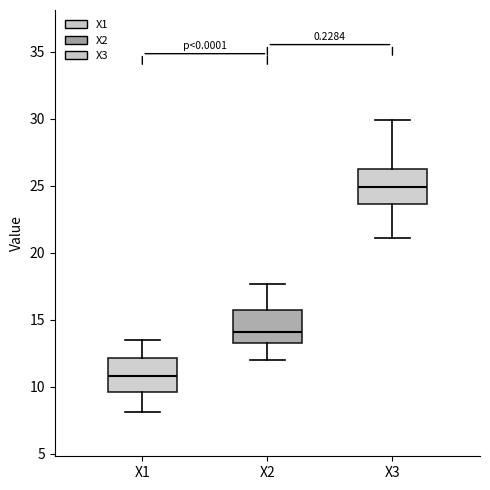

Reading left to right, read every box against the y-axis: the position of its median line, the range the box covers, and the ends of its whiskers. The values are not printed on the chart, so give them approximately, as read against the axis.

X1: median 11.0, box 9.5 to 12.0, whiskers 8.0 to 13.5
X2: median 14.0, box 13.5 to 15.5, whiskers 12.0 to 17.5
X3: median 25.0, box 23.5 to 26.5, whiskers 21.0 to 30.0